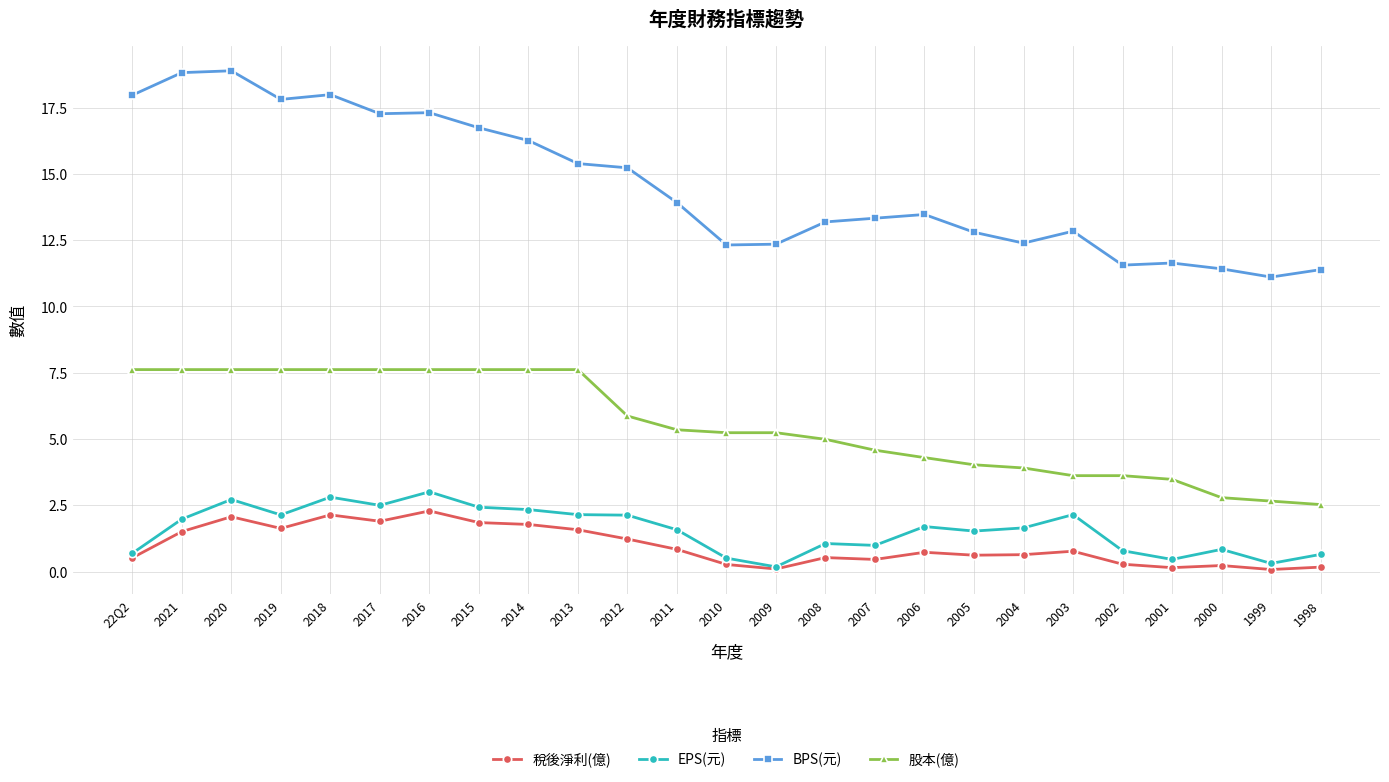

How many values in the BPS(元) series exceed 13?

15